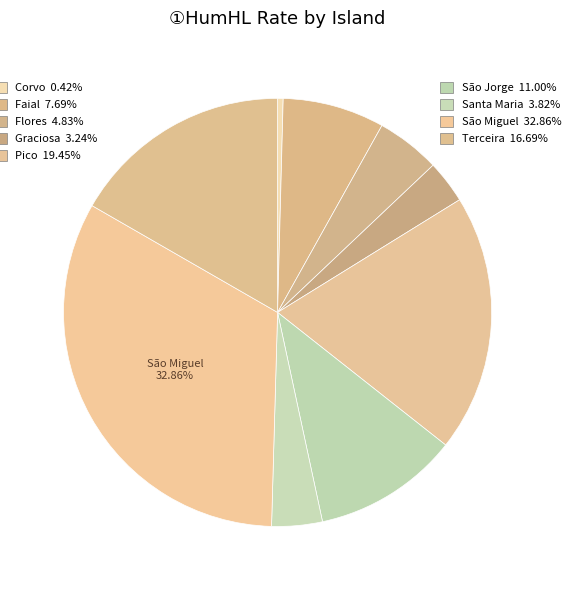

How many slices are in this pie chart?

9